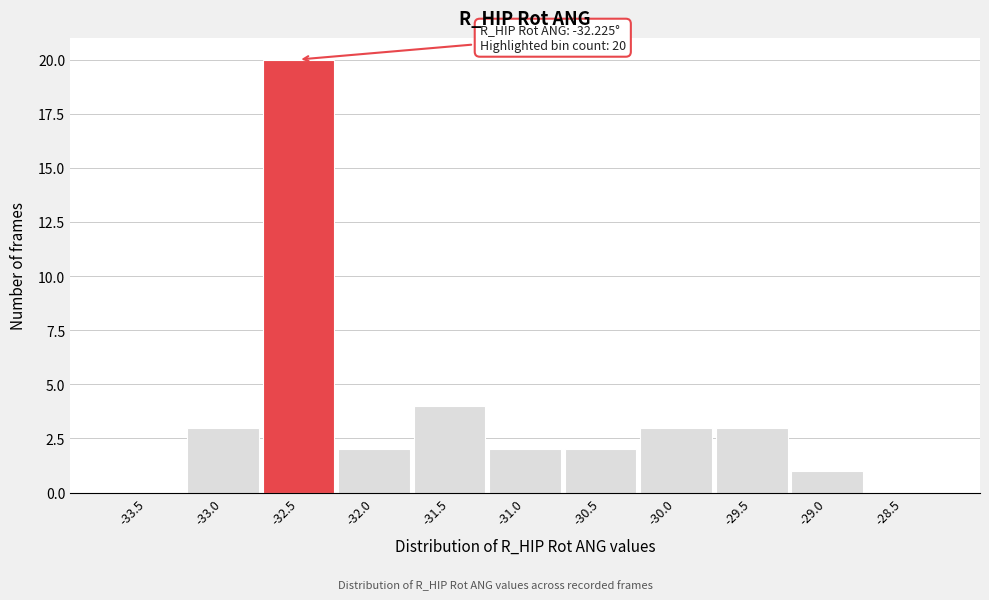

Reading left to right, list all the values displayed in this chart.

-33.5=0	-33.0=3	-32.5=20	-32.0=2	-31.5=4	-31.0=2	-30.5=2	-30.0=3	-29.5=3	-29.0=1	-28.5=0